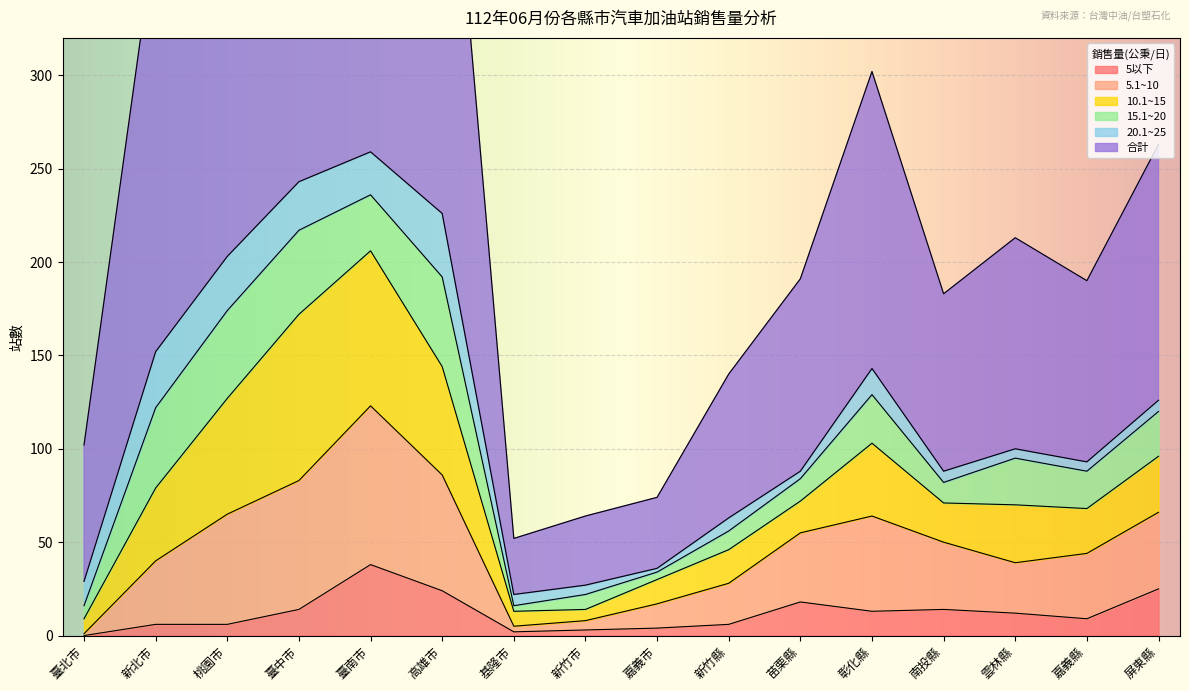

Which category has the highest value in the 5以下 series?

臺南市